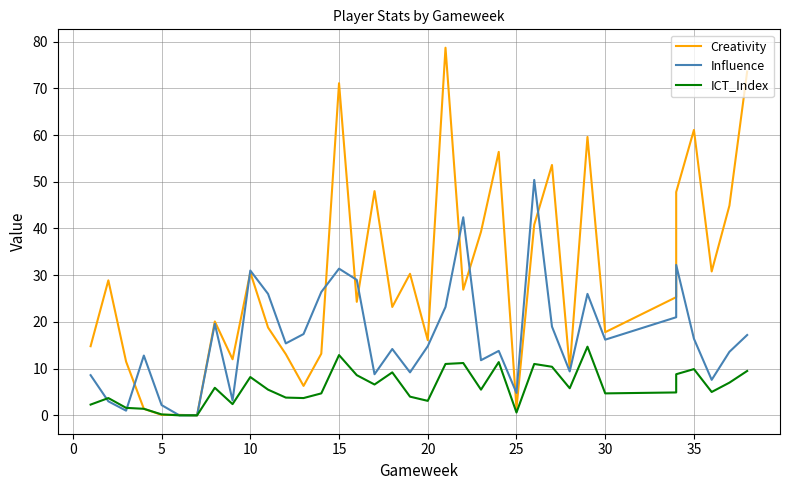

Rank the series by their maximum value, from highest to lowest.

Creativity, Influence, ICT_Index